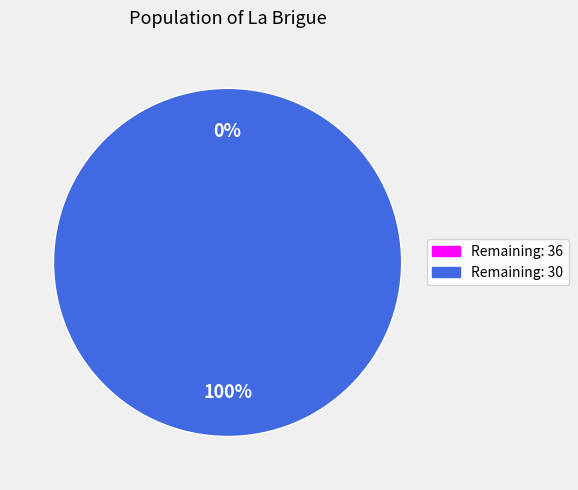

To the nearest percent, what is the difference between the largest and smallest slice percentages?

100%